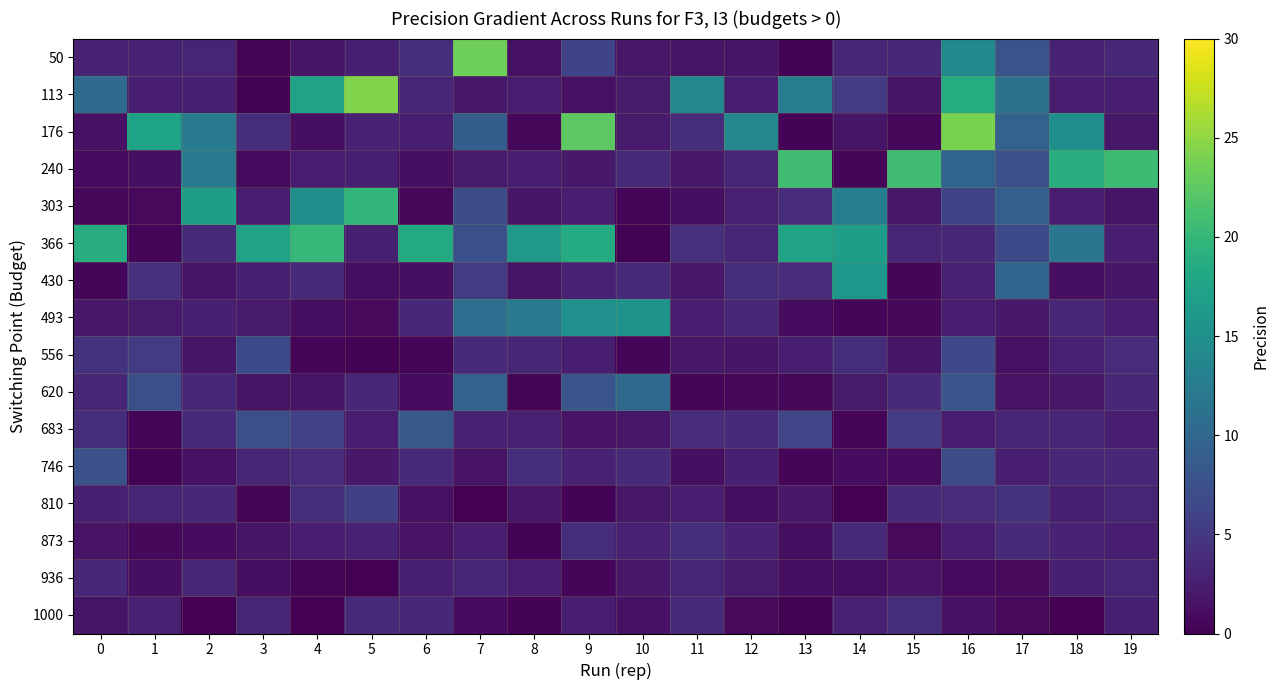

Rank the series at 12 from lowest to highest value.

620, 1000, 810, 50, 556, 936, 113, 746, 303, 873, 493, 240, 366, 683, 430, 176